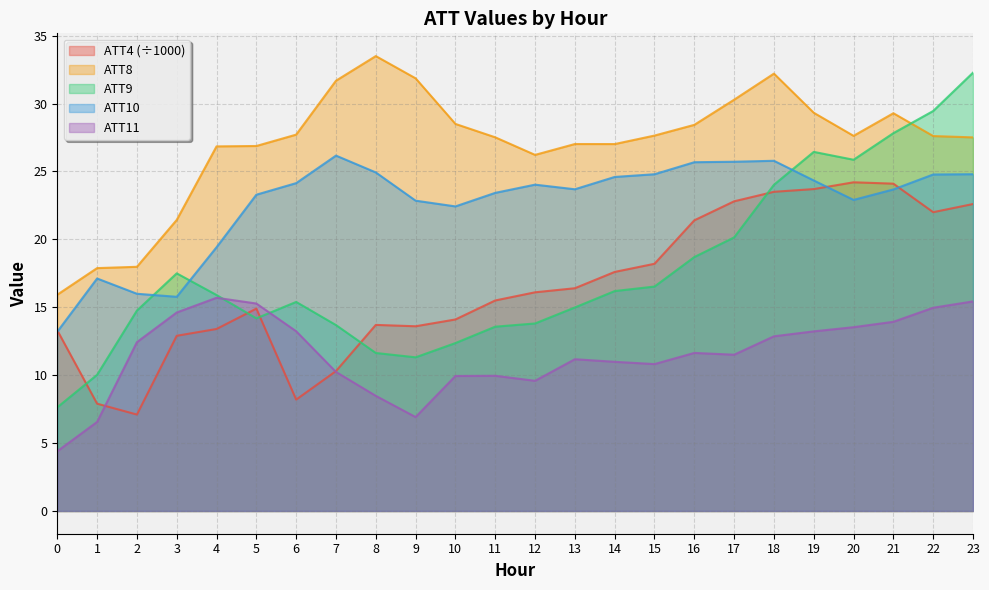

Reading left to right, extract all data points from this chart.

ATT4: 13.3	7.9	7.1	12.9	13.4	14.9	8.2	10.3	13.7	13.6	14.1	15.5	16.1	16.4	17.6	18.2	21.4	22.8	23.5	23.7	24.2	24.1	22.0	22.6
ATT8: 15.9	17.9	18.0	21.4	26.8	26.9	27.7	31.7	33.5	31.9	28.5	27.5	26.2	27.0	27.0	27.6	28.4	30.3	32.2	29.3	27.6	29.3	27.6	27.5
ATT9: 7.6	10.0	14.8	17.5	15.9	14.2	15.4	13.7	11.6	11.3	12.4	13.6	13.8	15.0	16.2	16.5	18.7	20.1	24.0	26.4	25.9	27.8	29.4	32.3
ATT10: 13.2	17.1	16.0	15.8	19.4	23.3	24.1	26.2	24.9	22.8	22.4	23.4	24.0	23.7	24.6	24.8	25.7	25.7	25.8	24.3	22.9	23.7	24.8	24.8
ATT11: 4.4	6.6	12.4	14.6	15.7	15.3	13.2	10.2	8.5	6.9	9.9	10.0	9.6	11.2	11.0	10.8	11.6	11.5	12.9	13.2	13.5	13.9	15.0	15.4